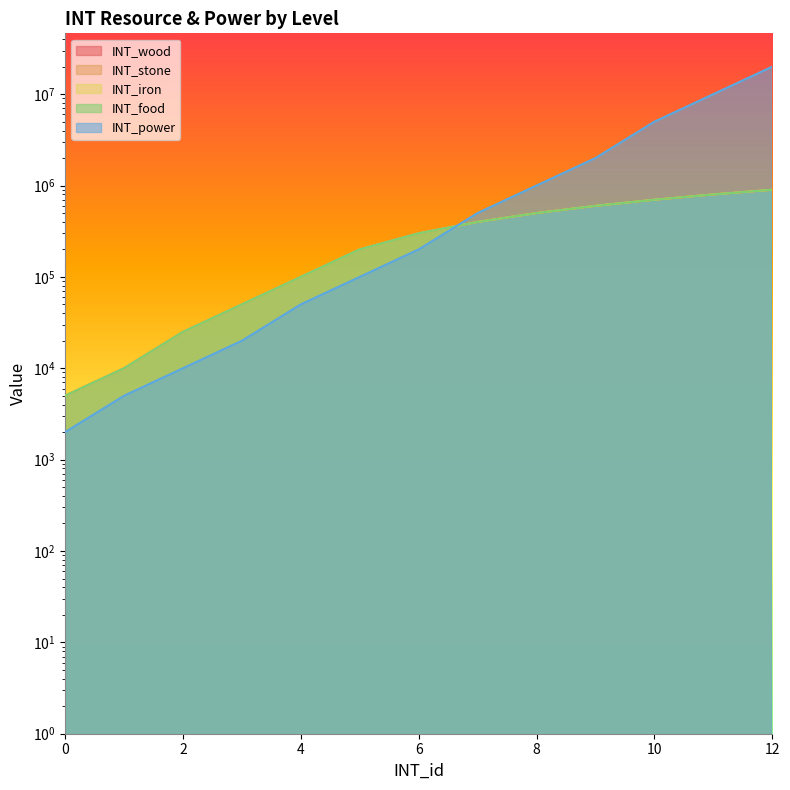

Reading right to left, what are all the values shown in this chart?

INT_wood: 900000	800000	700000	600000	500000	400000	300000	200000	100000	50000	25000	10000	5000
INT_stone: 900000	800000	700000	600000	500000	400000	300000	200000	100000	50000	25000	10000	5000
INT_iron: 900000	800000	700000	600000	500000	400000	300000	200000	100000	50000	25000	10000	5000
INT_food: 900000	800000	700000	600000	500000	400000	300000	200000	100000	50000	25000	10000	5000
INT_power: 20000000	10000000	5000000	2000000	1000000	500000	200000	100000	50000	20000	10000	5000	2000